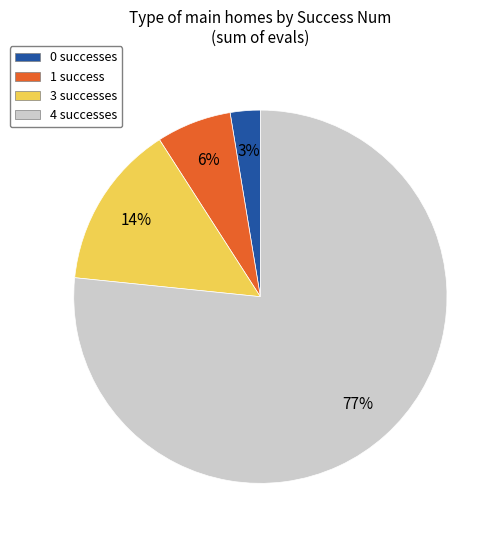

Combined, do 0 successes and 3 successes account for over 50%?

No